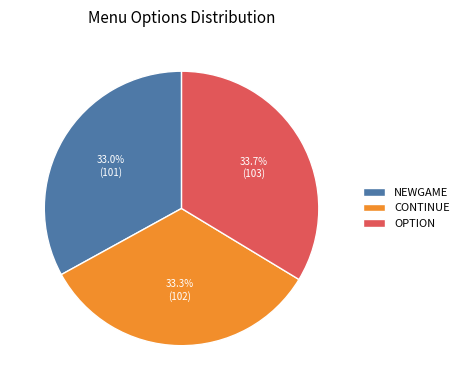

To the nearest percent, what percentage of the pie is NEWGAME?

33%